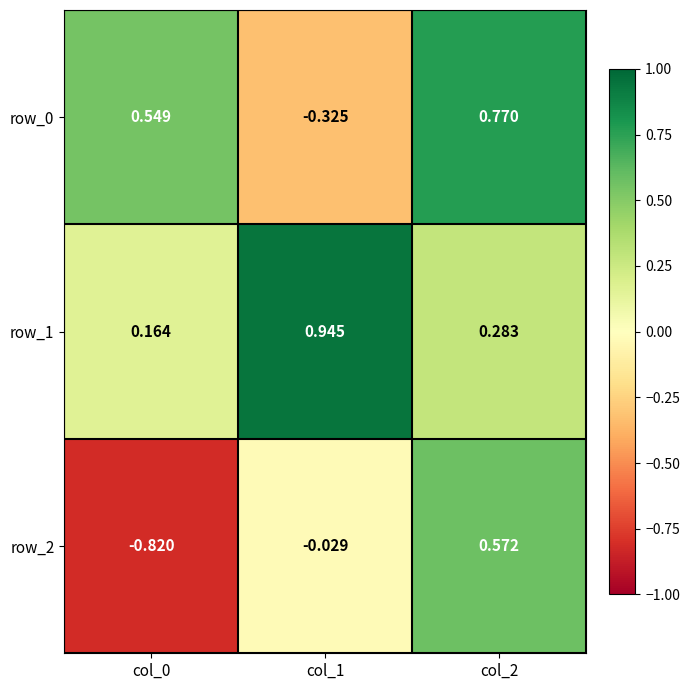

Is the value of row_1 at col_0 greater than the value of row_0 at col_1?

Yes